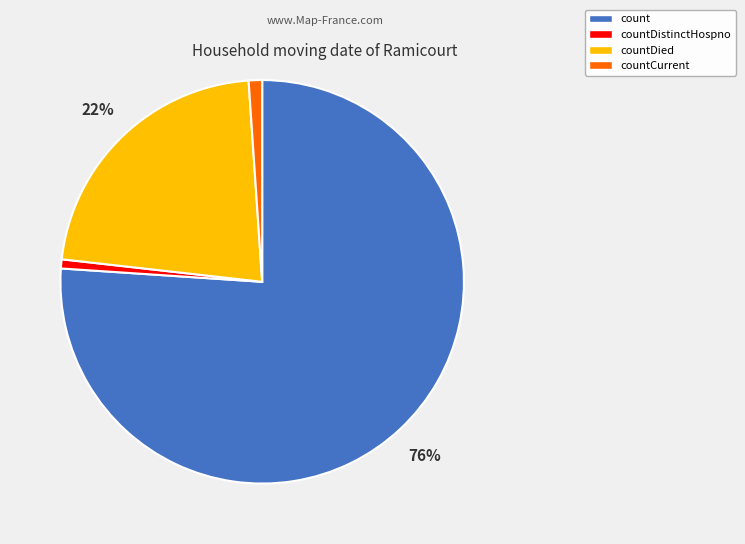

The countDied slice represents 22% of the pie. True or false?

True